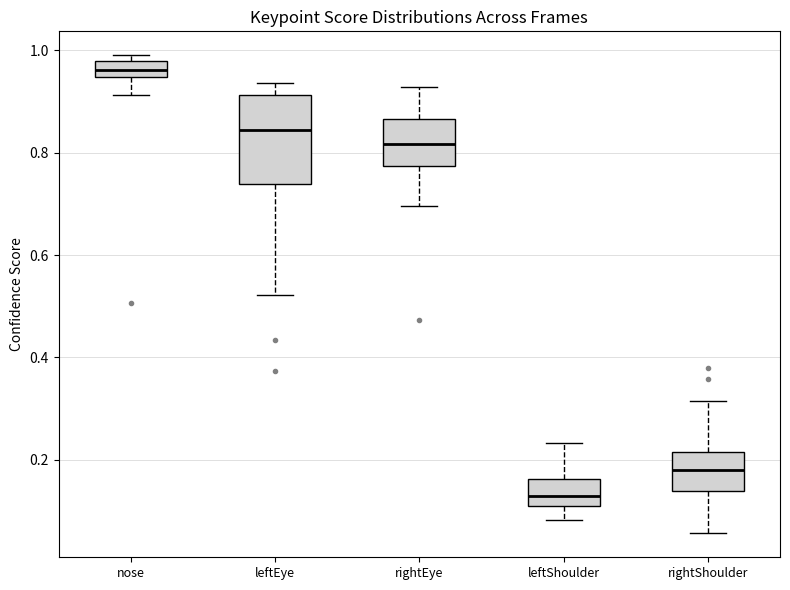

Which box has the highest median line?

nose